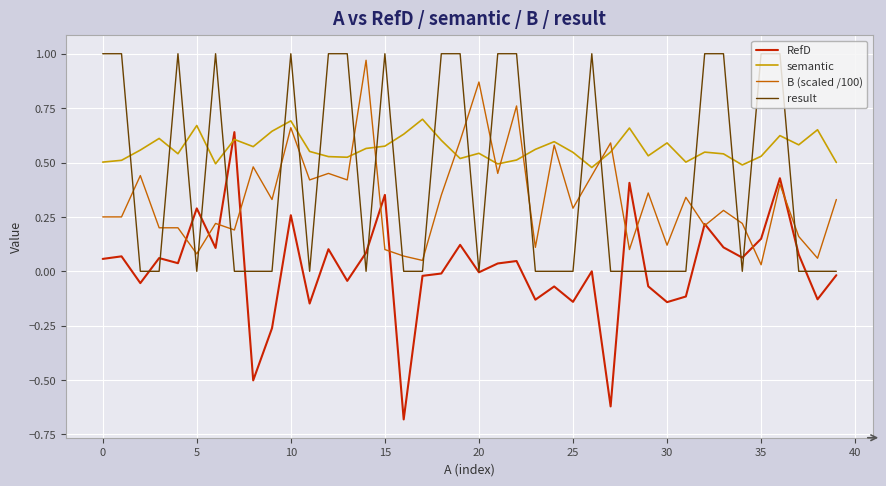

Which series has the largest total across all categories?

semantic